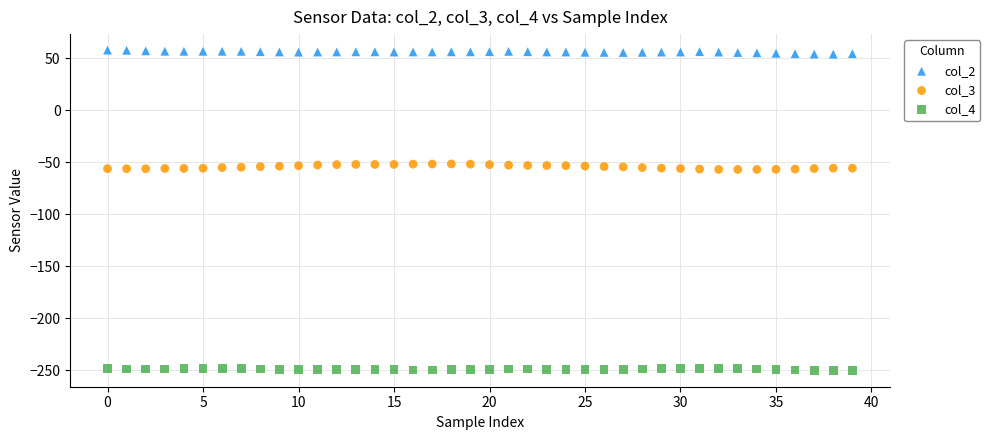

Which series contains the lowest Y value?

col_4